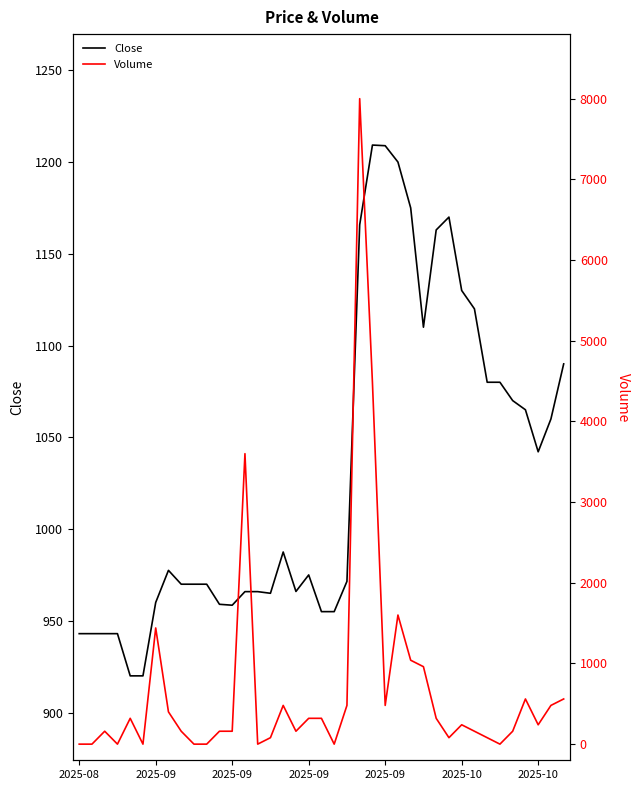

What is the highest value of the Close series?

1209.2